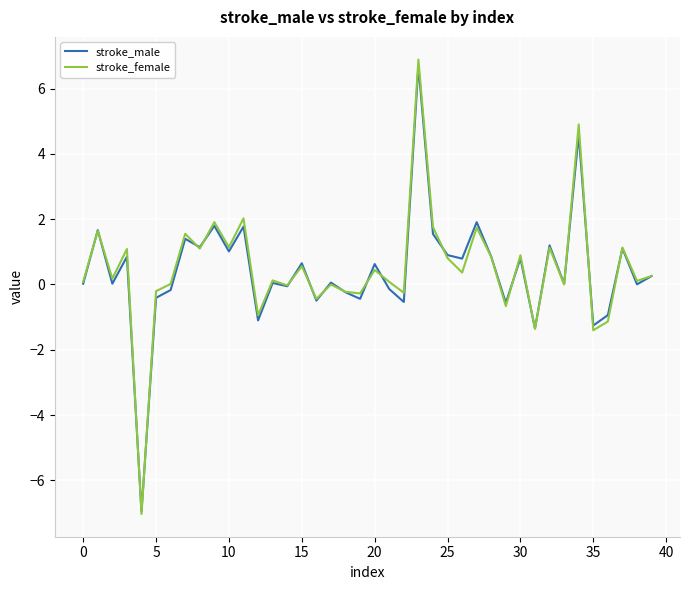

What is the maximum value for stroke_male?

6.7